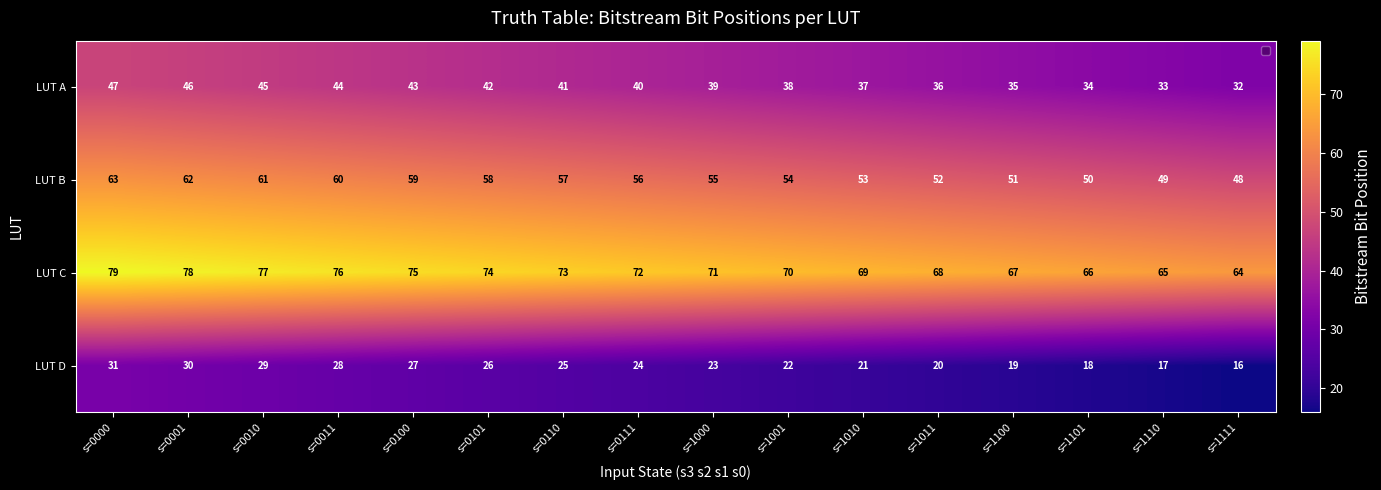

At how many categories does at least one series exceed 23?

16